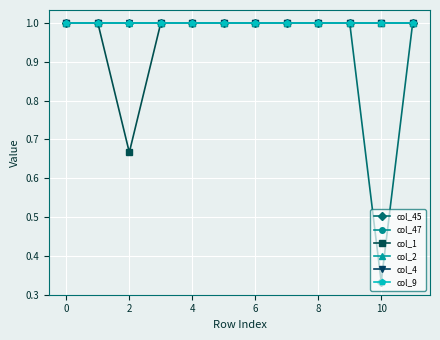

At how many categories does at least one series exceed 0?

12